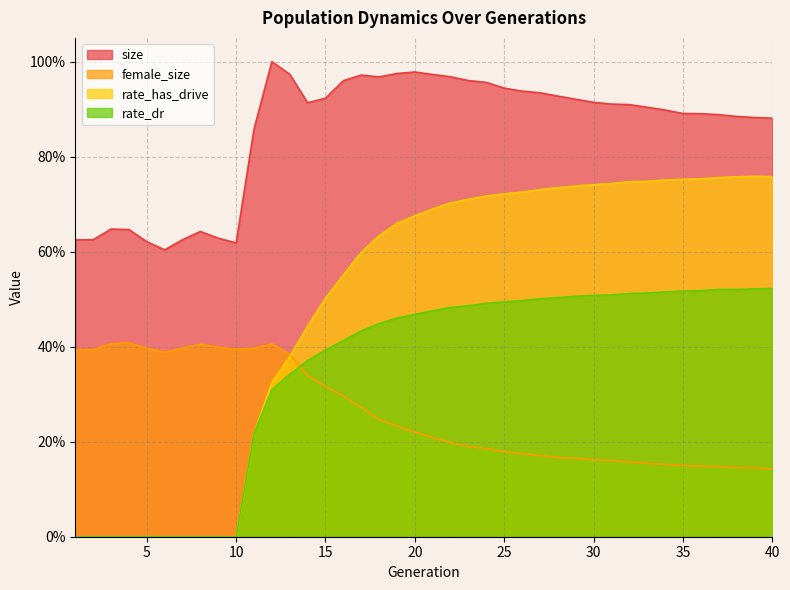

What are all the series names shown in the legend?

size, female_size, rate_has_drive, rate_dr